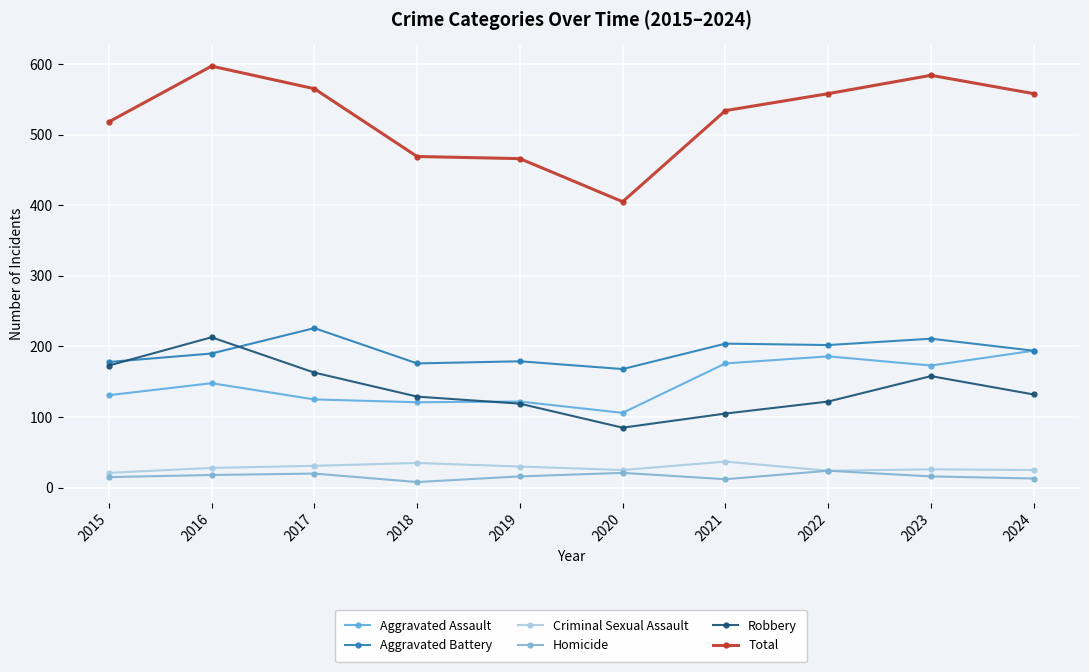

At how many categories does at least one series exceed 510?

7